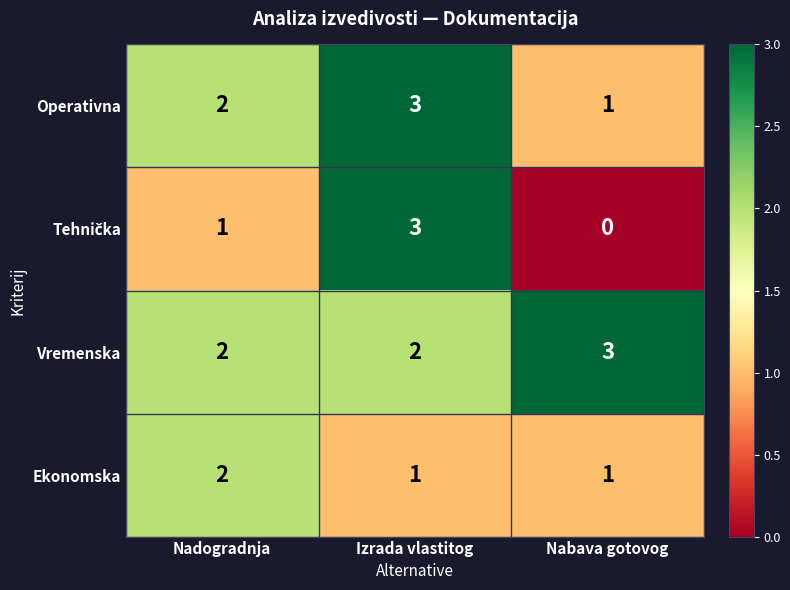

The Vremenska series shows 3 at Nabava gotovog. True or false?

True